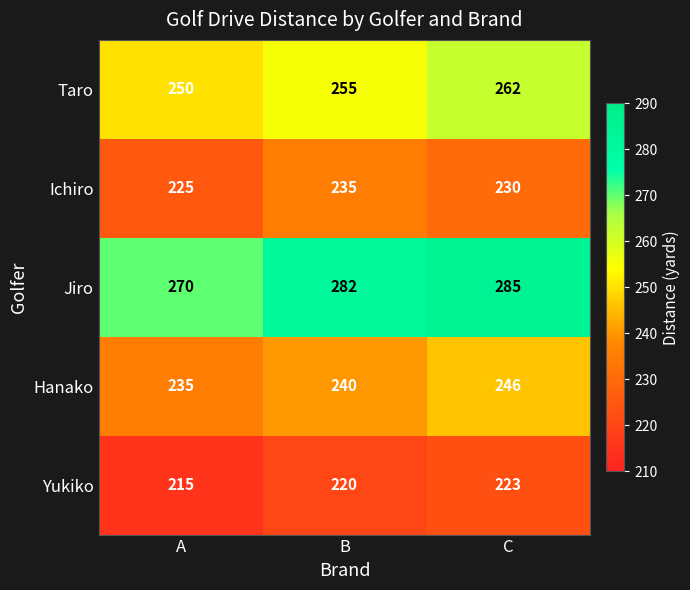

Rank the series at B from highest to lowest value.

Jiro, Taro, Hanako, Ichiro, Yukiko